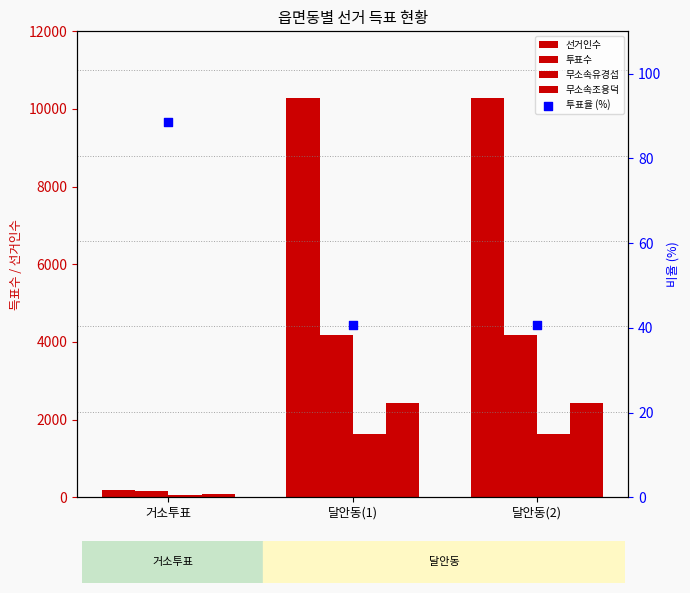

Which series reaches the maximum Y coordinate?

선거인수